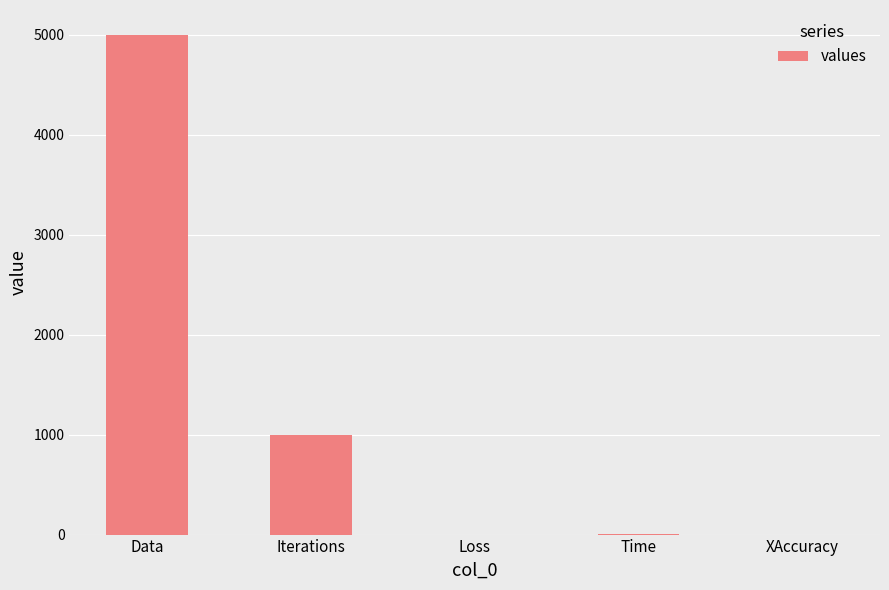

Is it true that the value at Iterations is 465.0?

False